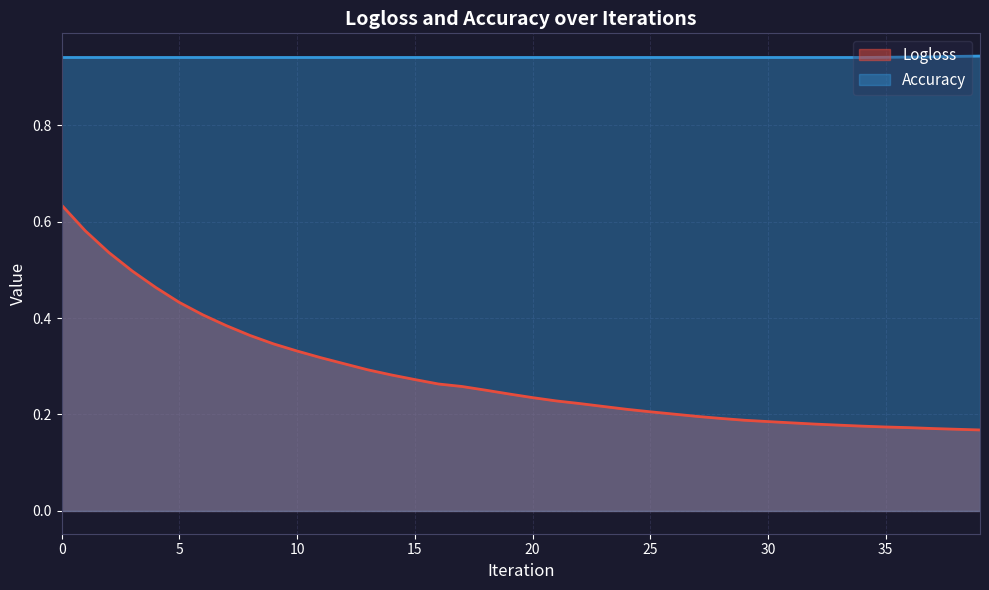

What is the spread (max minus min) of values at 35?

0.8